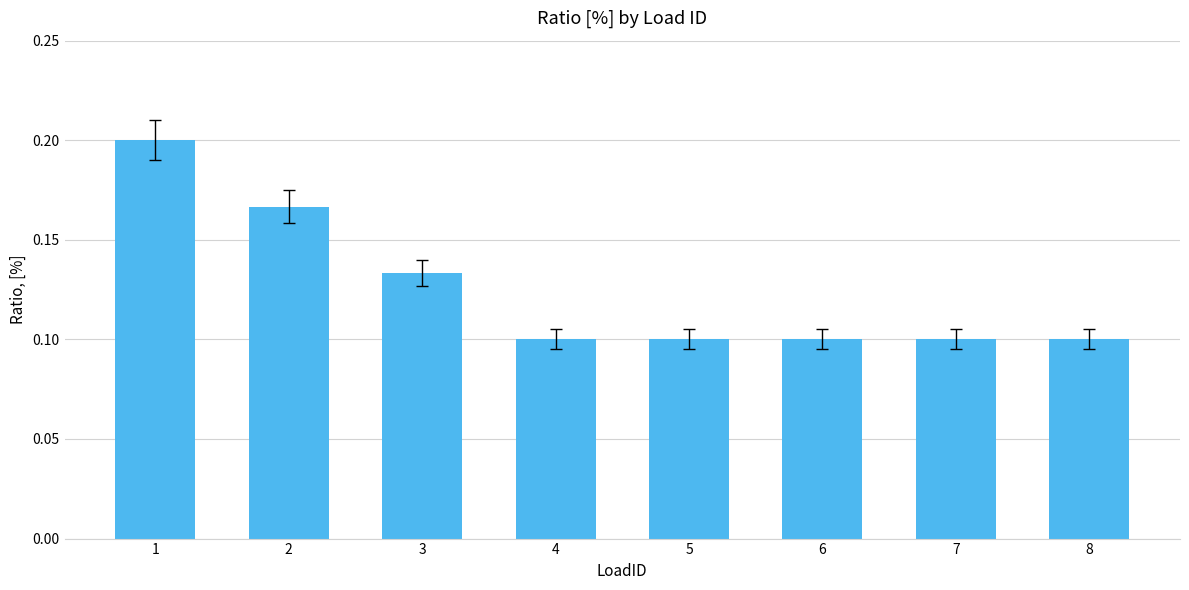

What is the sum of all values?

1.0